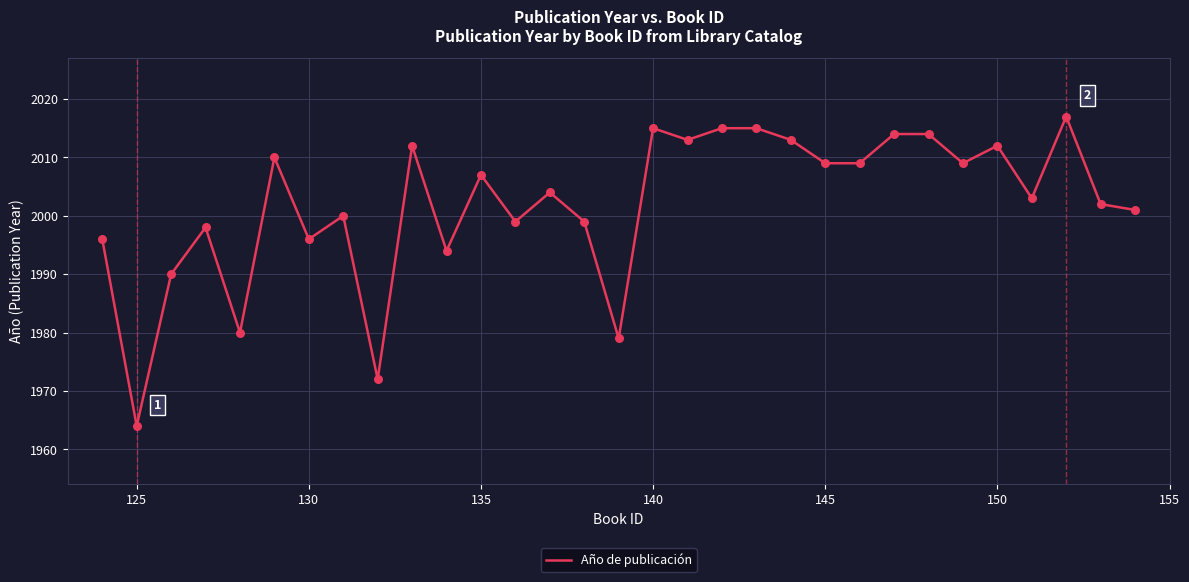

What is the minimum value shown in the chart?

1964